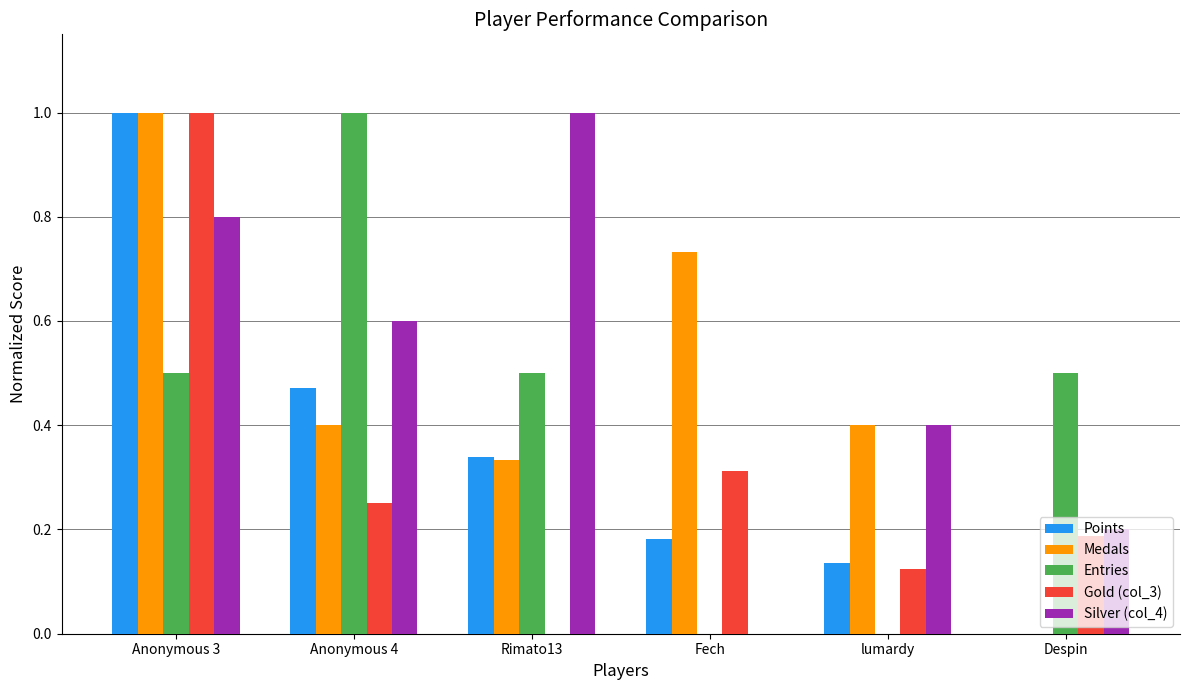

Which series changed the most between Anonymous 3 and Fech?

Points